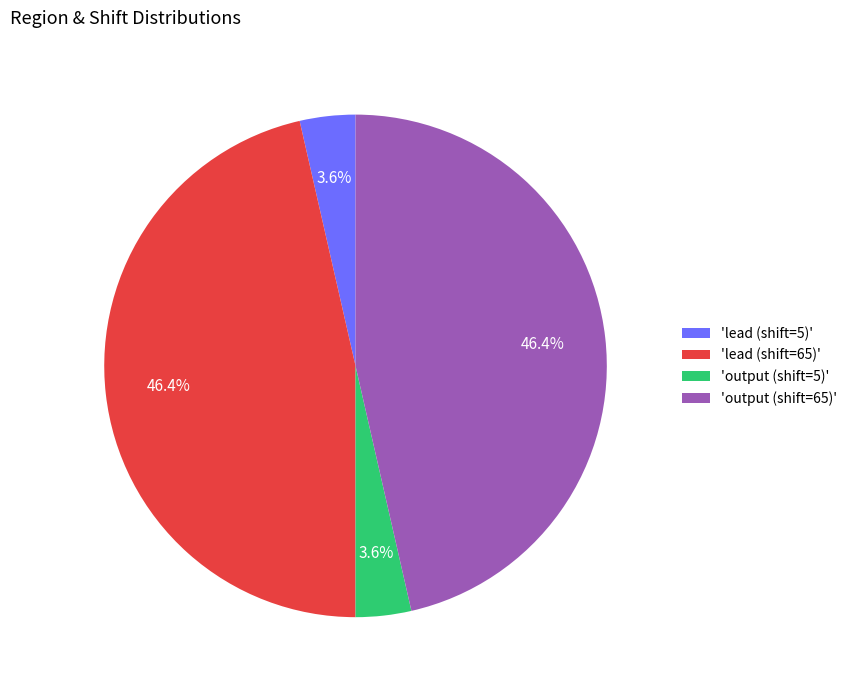

What portion of the pie excludes 'output (shift=65)'?

53.6%